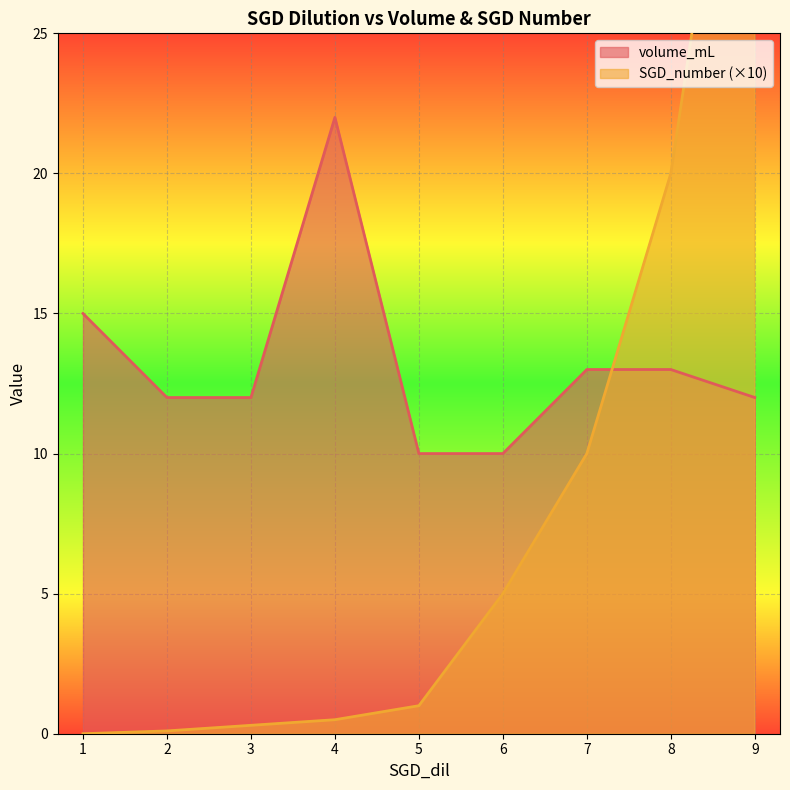

Is the value of volume_mL at 4 greater than the value of SGD_number at 6?

Yes